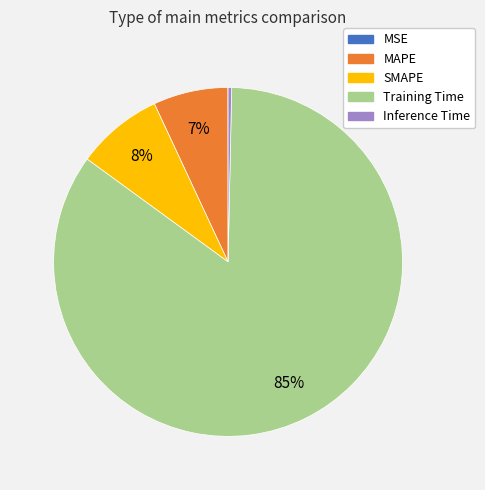

To the nearest percent, what is the combined percentage of Training Time and MAPE?

92%